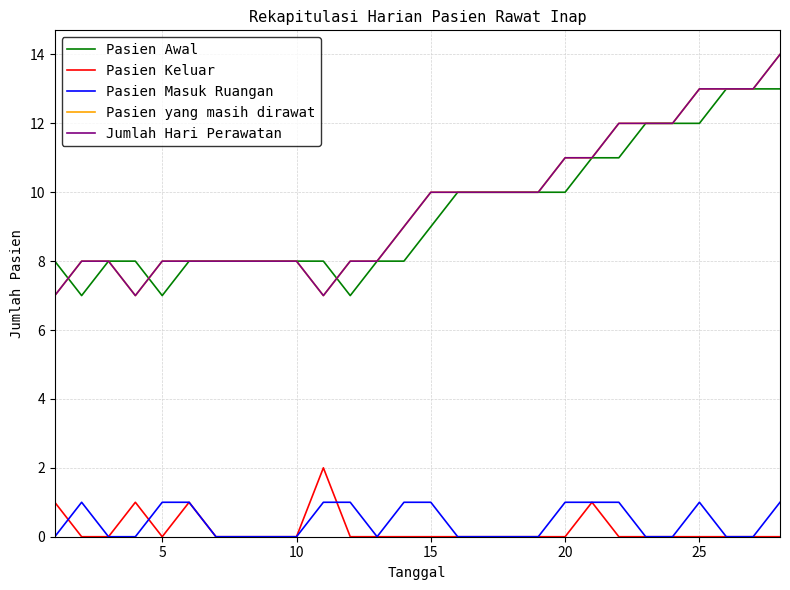

At which label does Pasien Masuk Ruangan reach its peak?

5